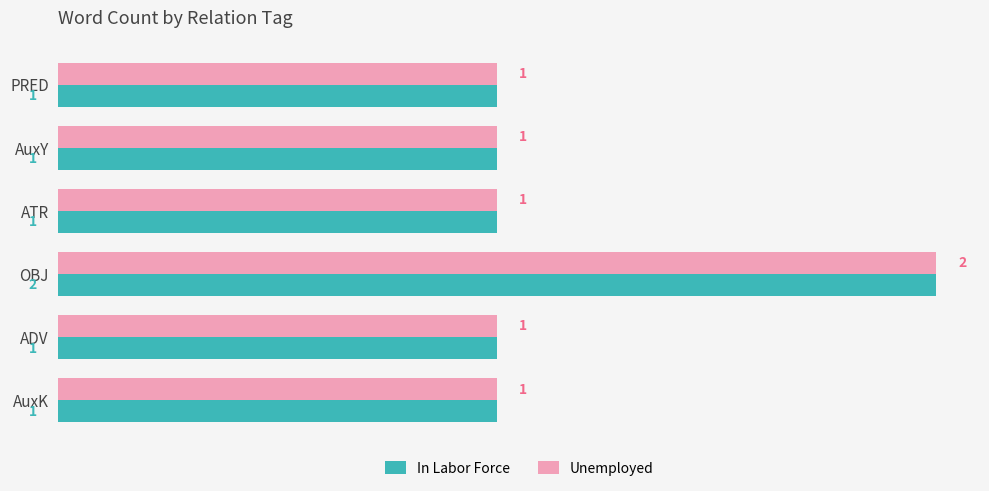

Is it true that In Labor Force equals 0 at AuxK?

False